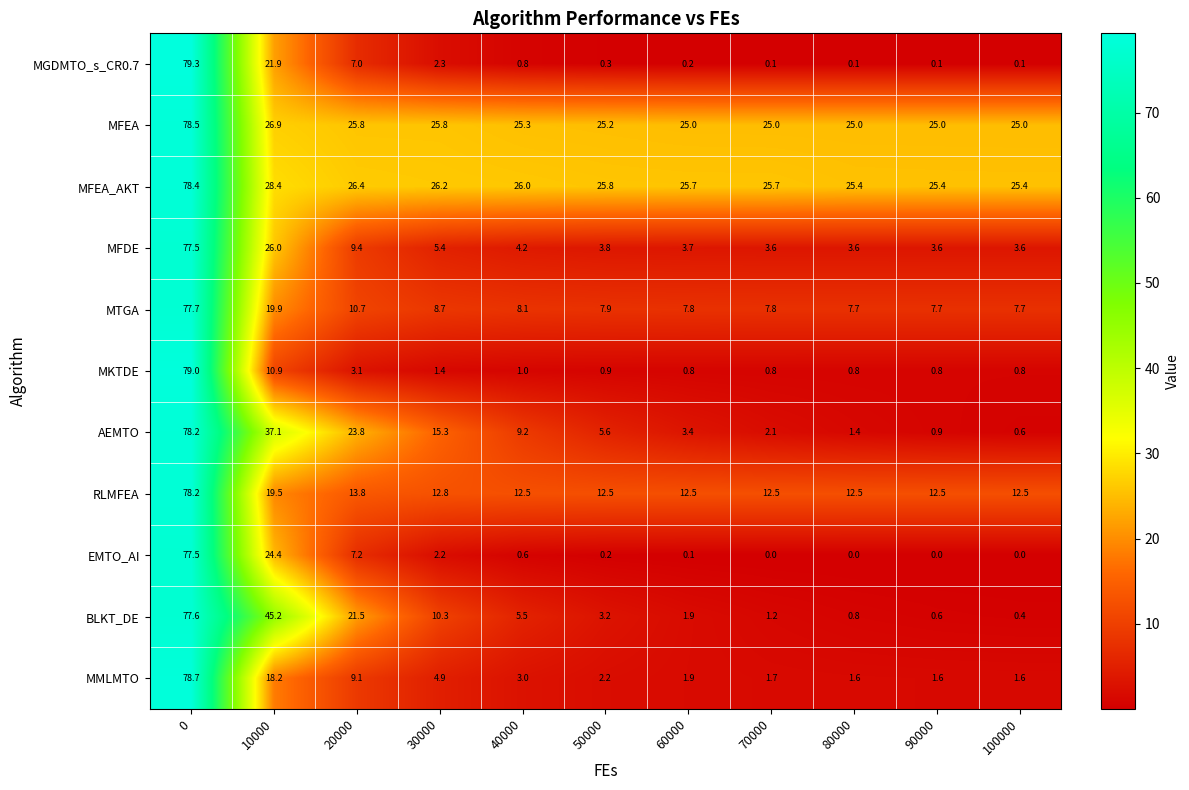

How many data points does each series have?

11